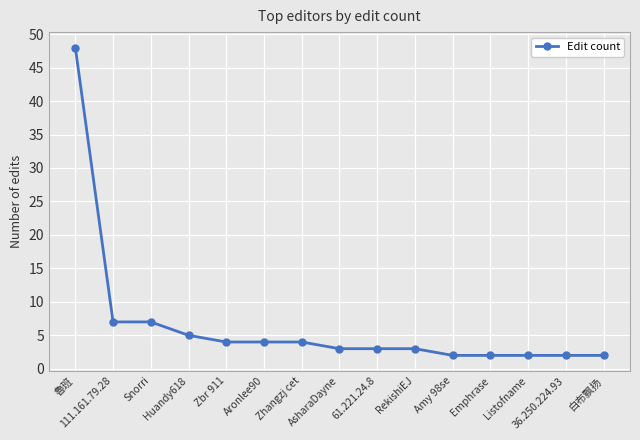

Reading left to right, list all the values displayed in this chart.

48	7	7	5	4	4	4	3	3	3	2	2	2	2	2